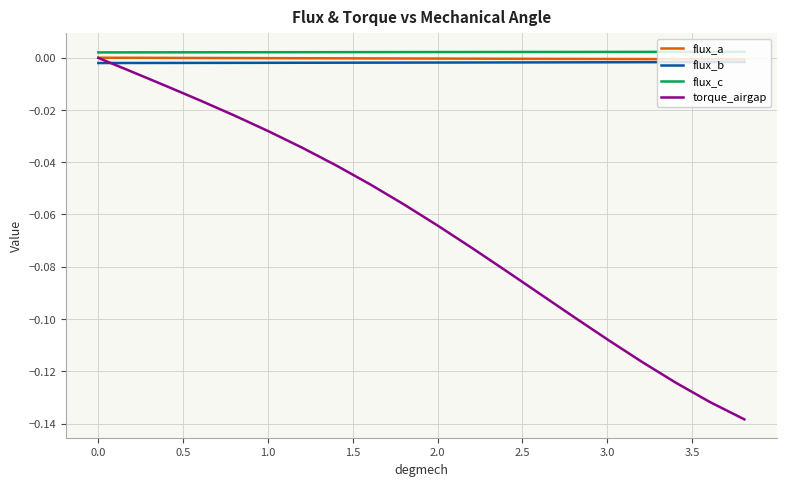

True or false: flux_a and flux_c cross at least once.

False